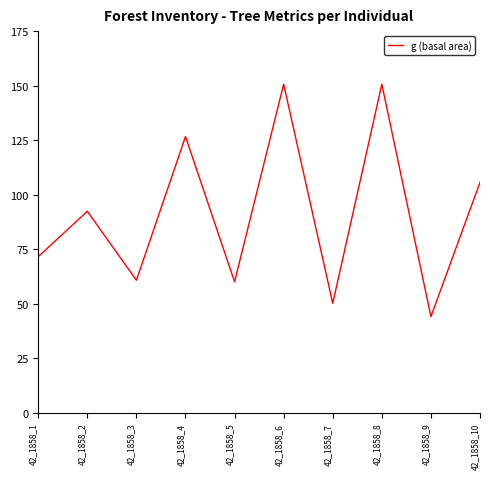

What is the change in value from 42_1858_2 to 42_1858_10?

+13.2